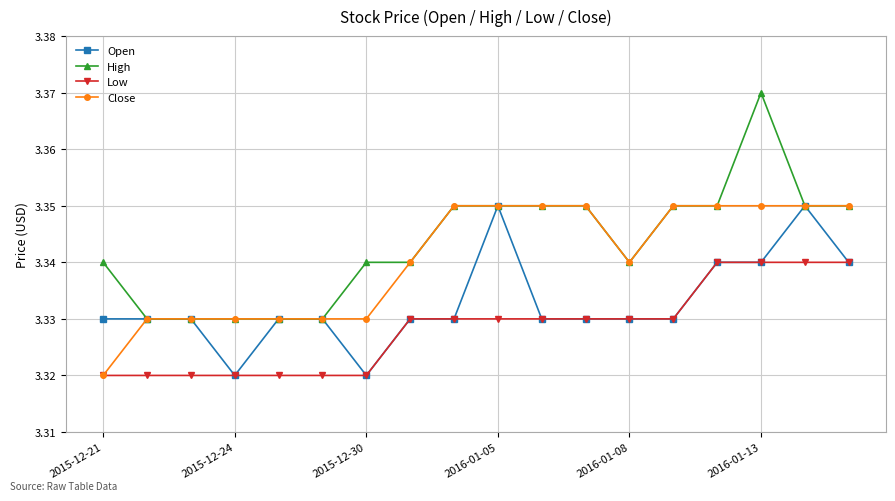

At how many categories does at least one series exceed 3?

18